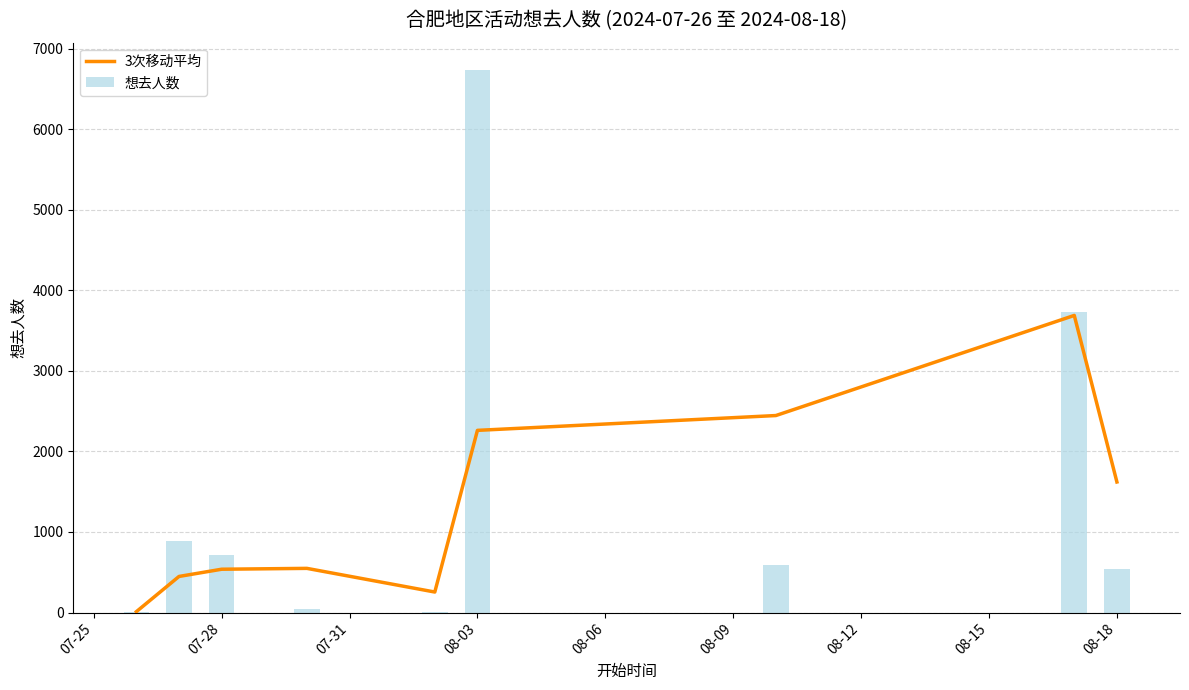

The value of 想去人数 at 08-18 is 535. True or false?

True